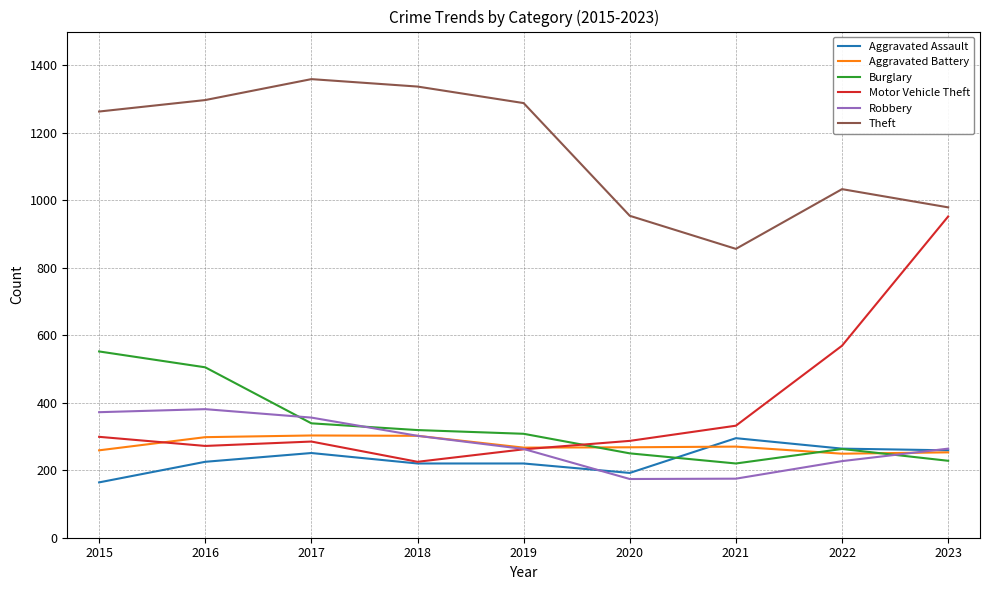

What value does the Aggravated Battery series have at 2018?

302